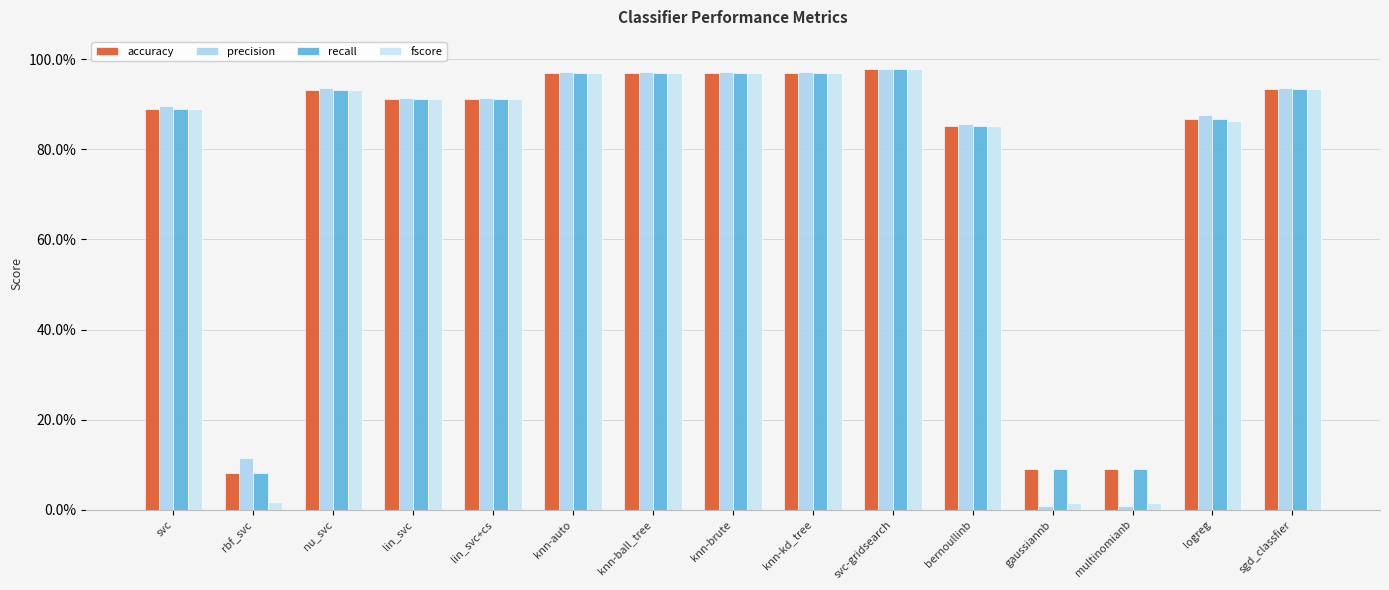

Does the chart contain stacked bars?

No